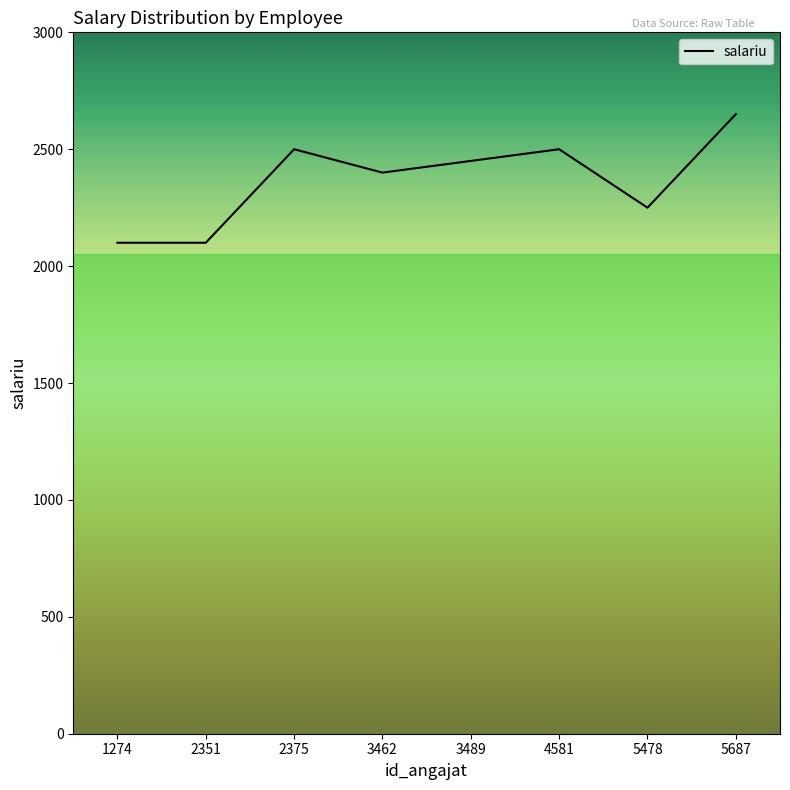

What is the average value?

2369